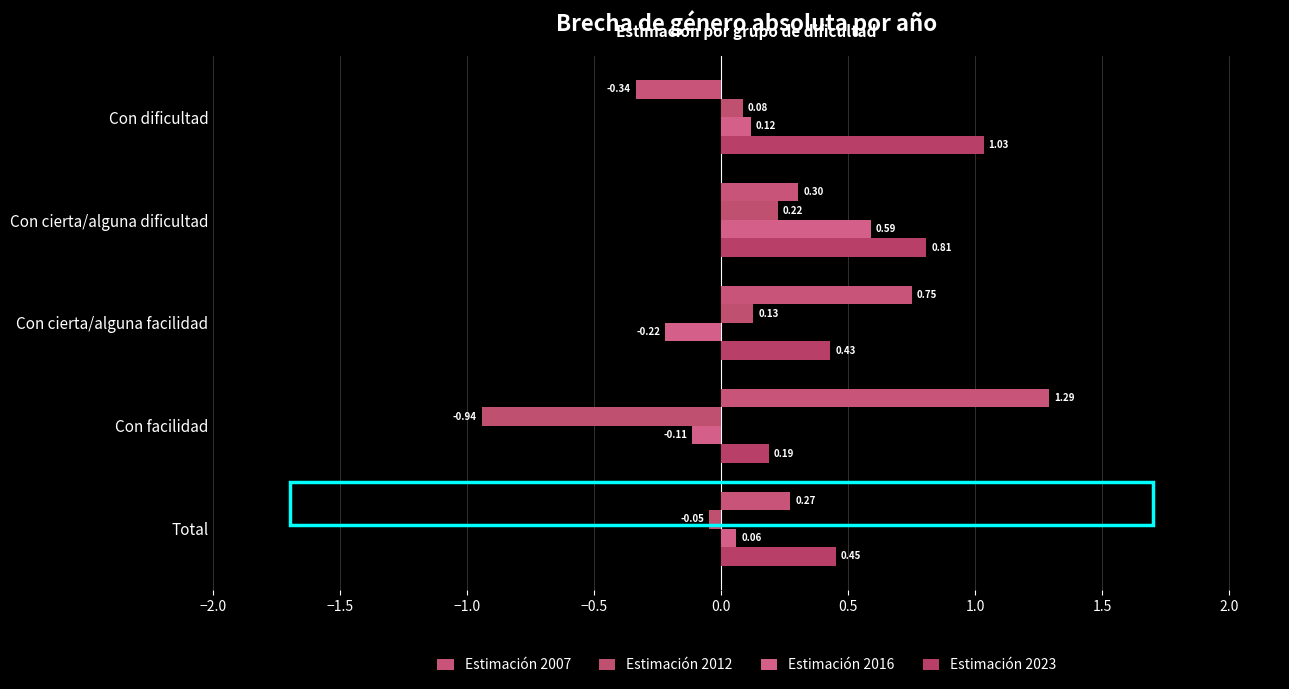

How many distinct data groups are displayed?

4